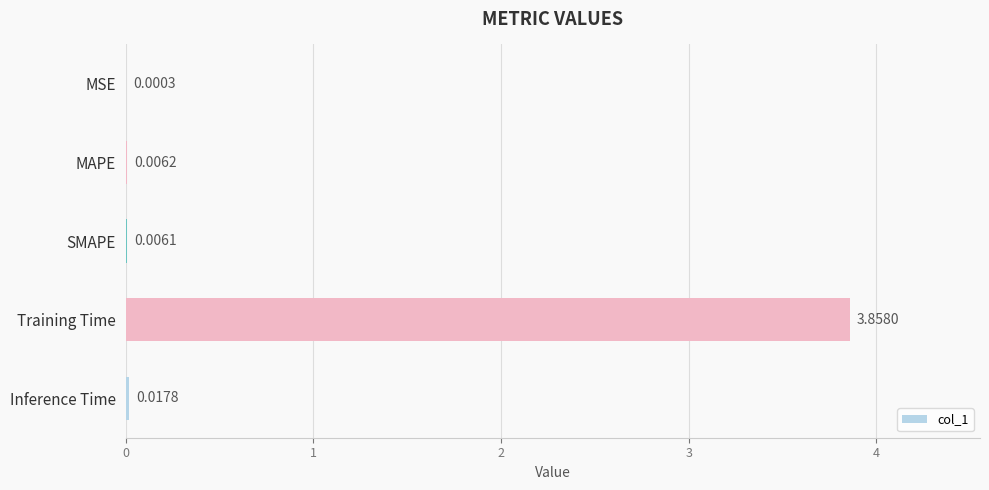

Where is the data nearest to the value 1?

Inference Time